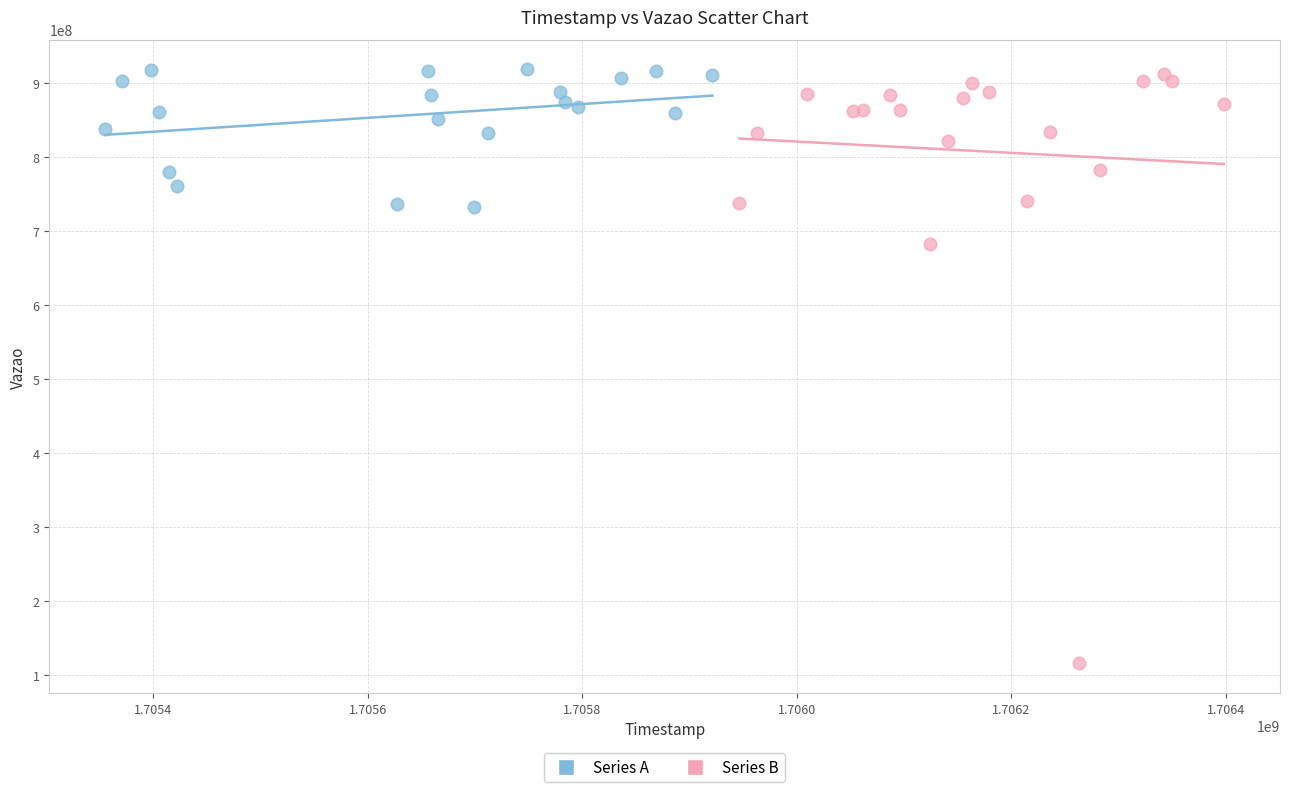

What are all the series names shown in the legend?

Series A, Series B